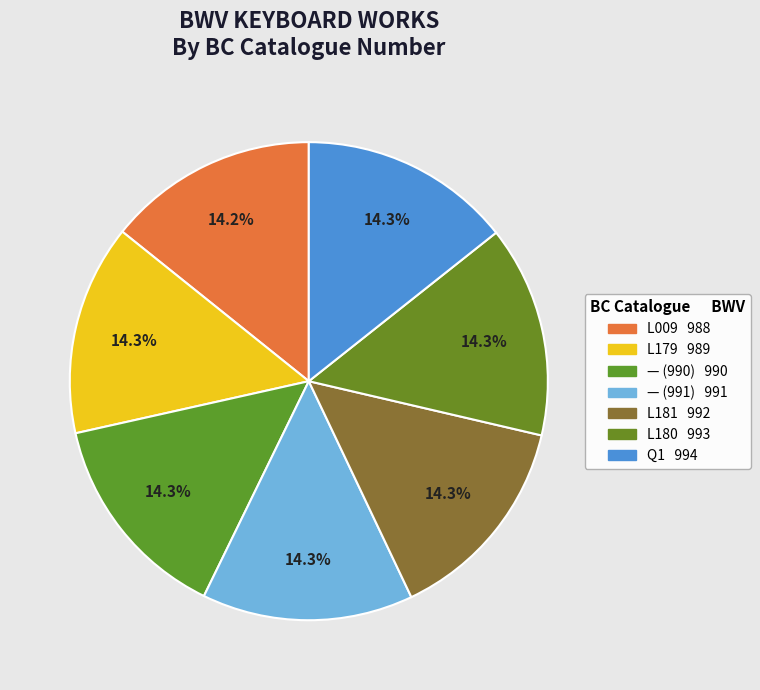

The — (991) slice represents 1% of the pie. True or false?

False